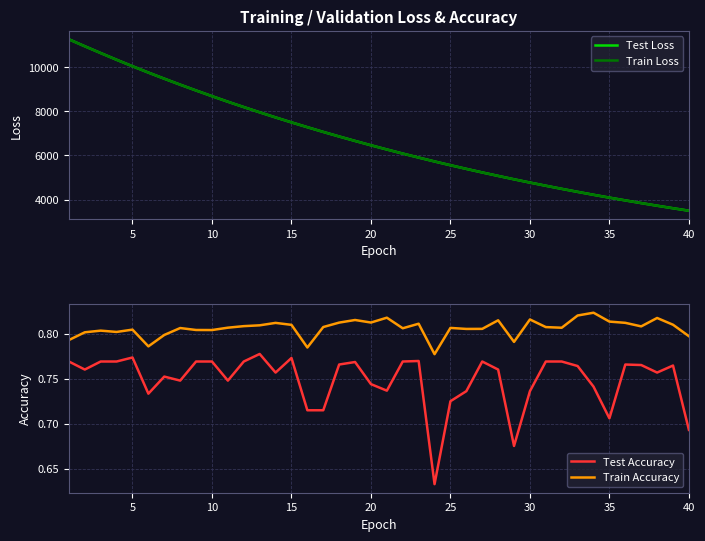

What is the value of the Test Loss point at the 27th from the left?

5224.6